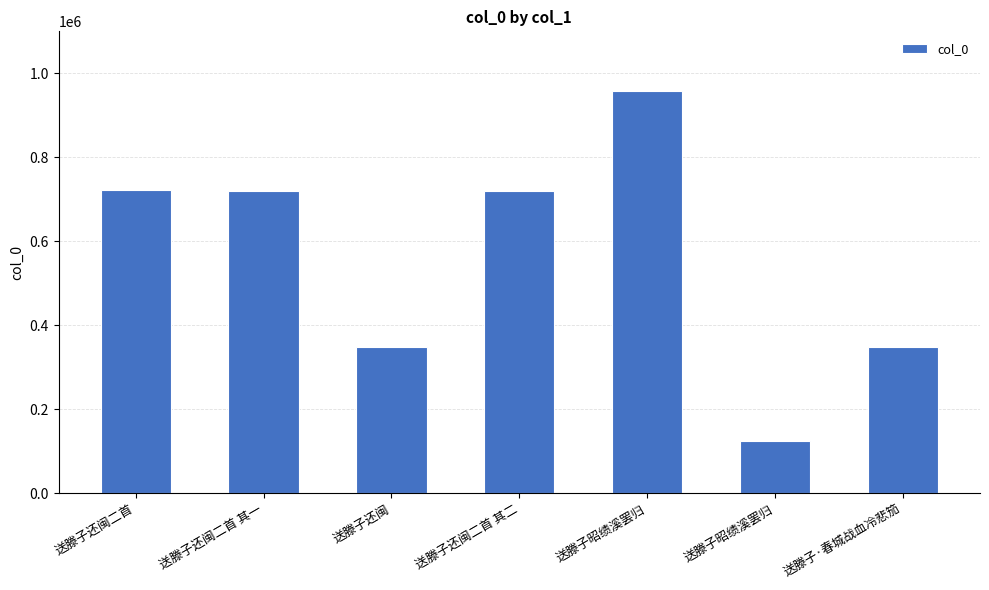

Are the bars horizontal?

No